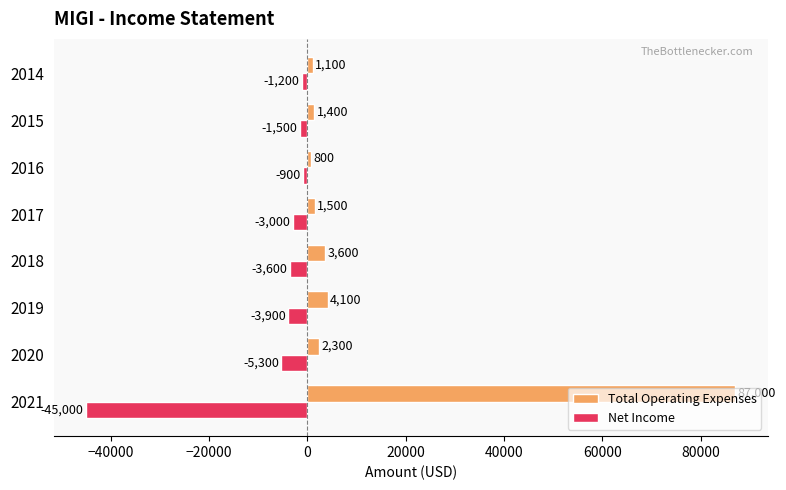

What is the difference between the maximum and minimum values in the Net Income series?

44100